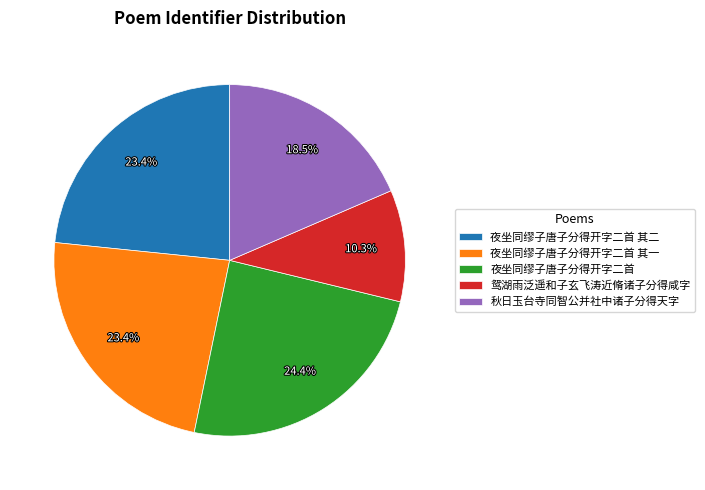

Combined, what portion of the pie is 鸳湖雨泛遥和子玄飞涛近脩诸子分得咸字 and 夜坐同缪子唐子分得开字二首 其一?

33.7%